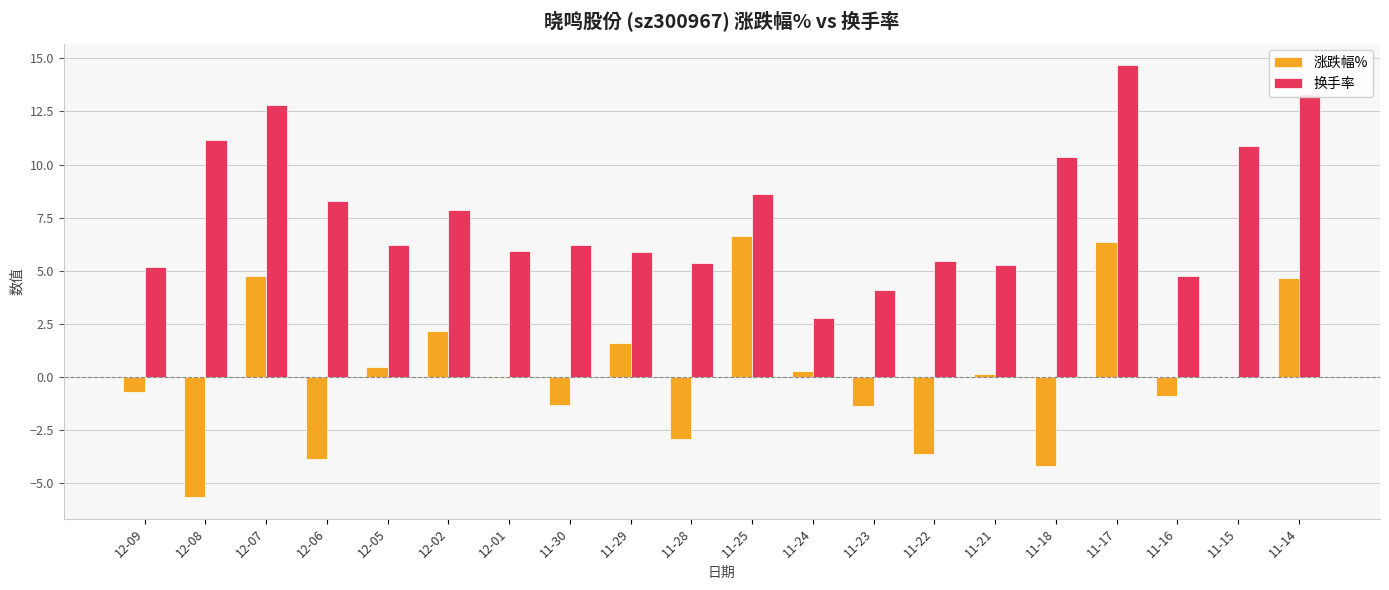

Is the value of 涨跌幅% at 11-22 greater than the value of 换手率 at 11-29?

No